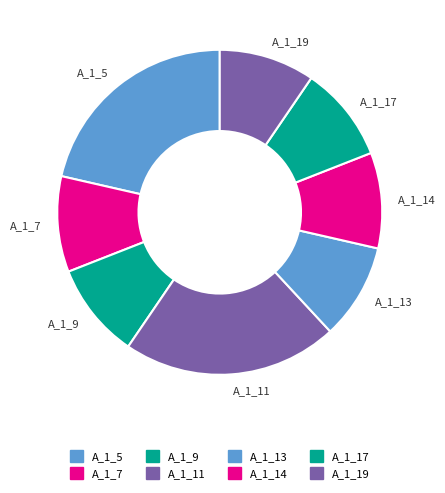

Does A_1_17 account for over 50% of the chart?

No